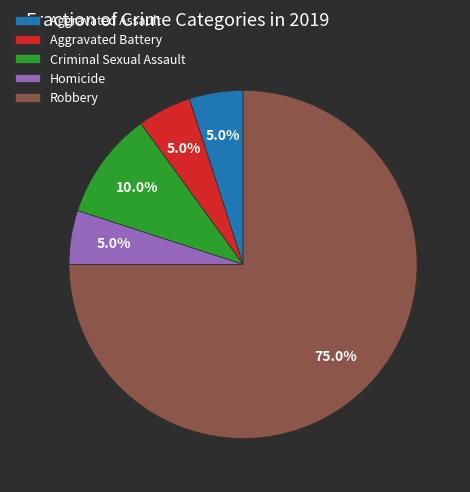

To the nearest percent, what portion does Robbery represent?

75%